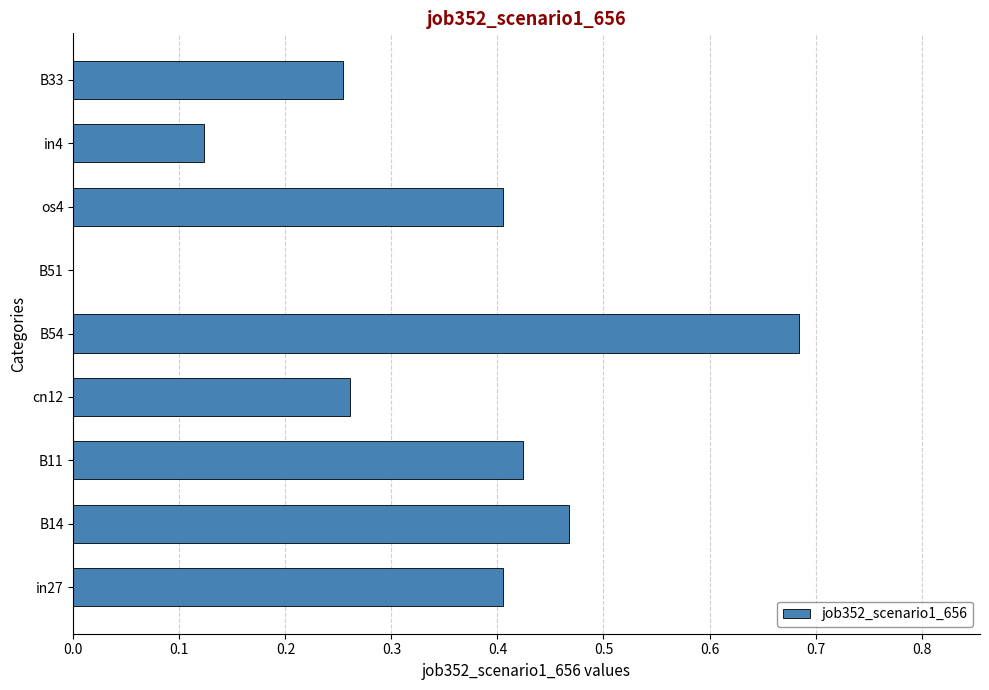

At which label is the value closest to 0?

B51